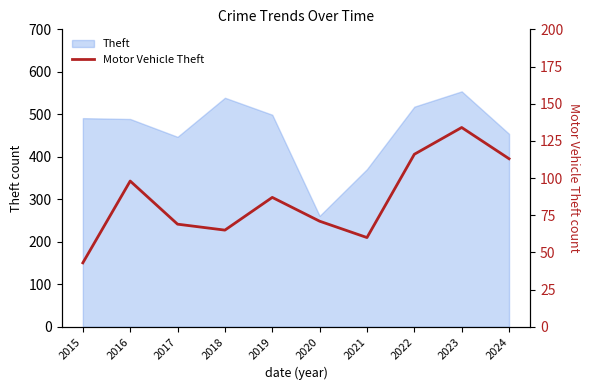

Is it true that the value at 2021 is 60?

True